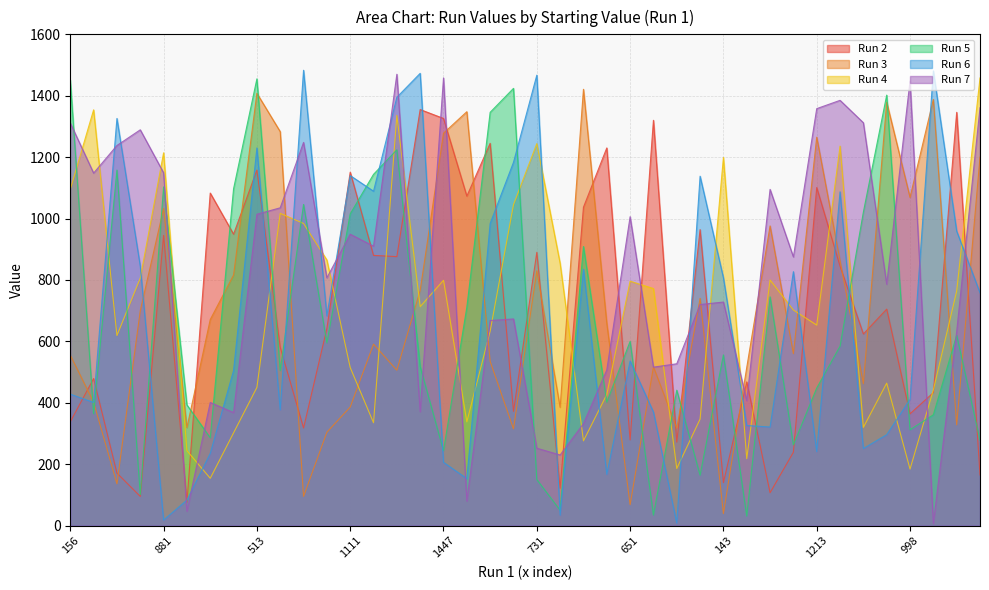

What is the spread (max minus min) of values at 1111?

765